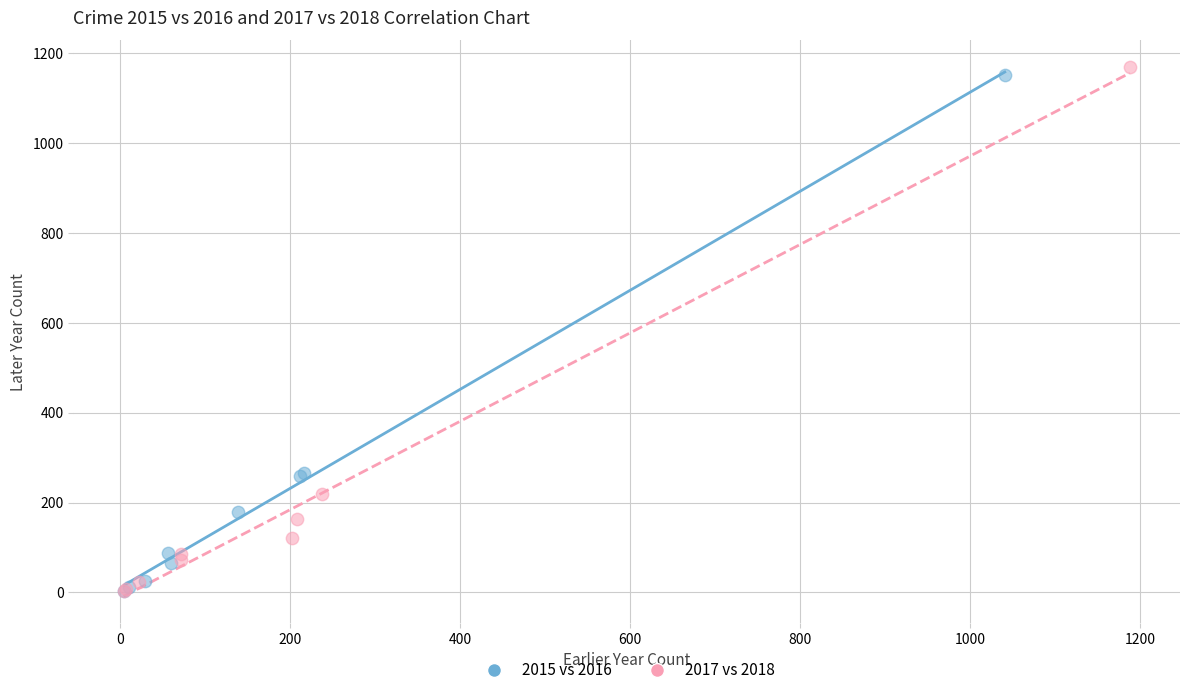

Which series has the largest Y range (max minus min)?

2017 vs 2018